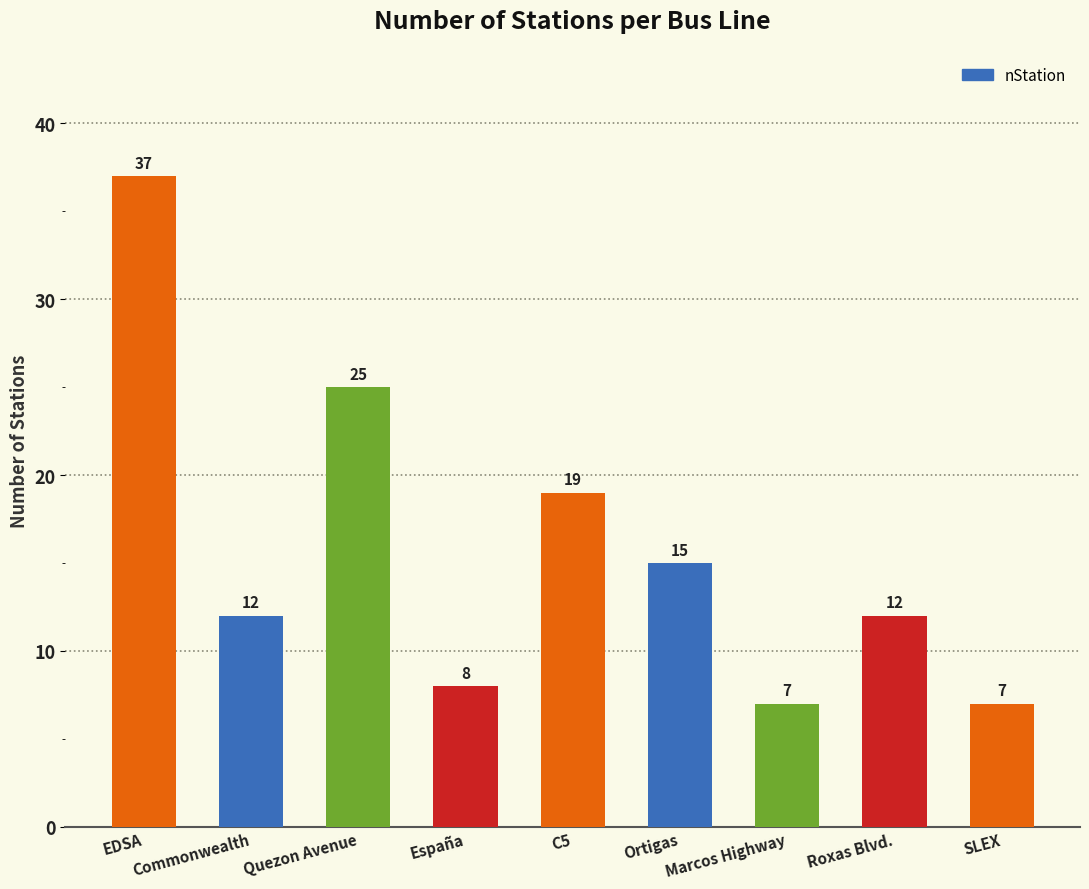

What position from the right is Commonwealth?

8